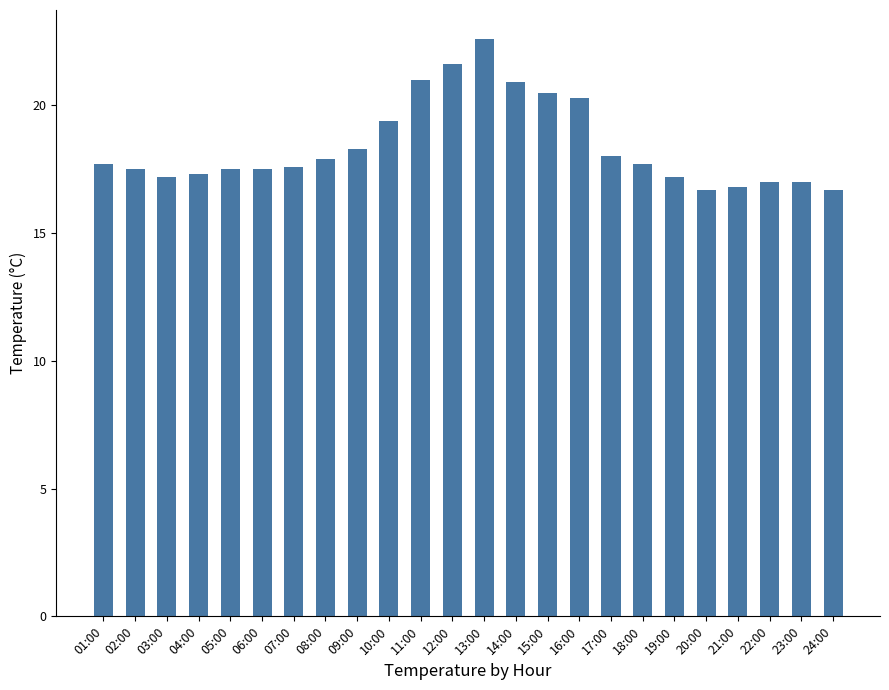

Between 16:00 and 07:00, which is larger?

16:00